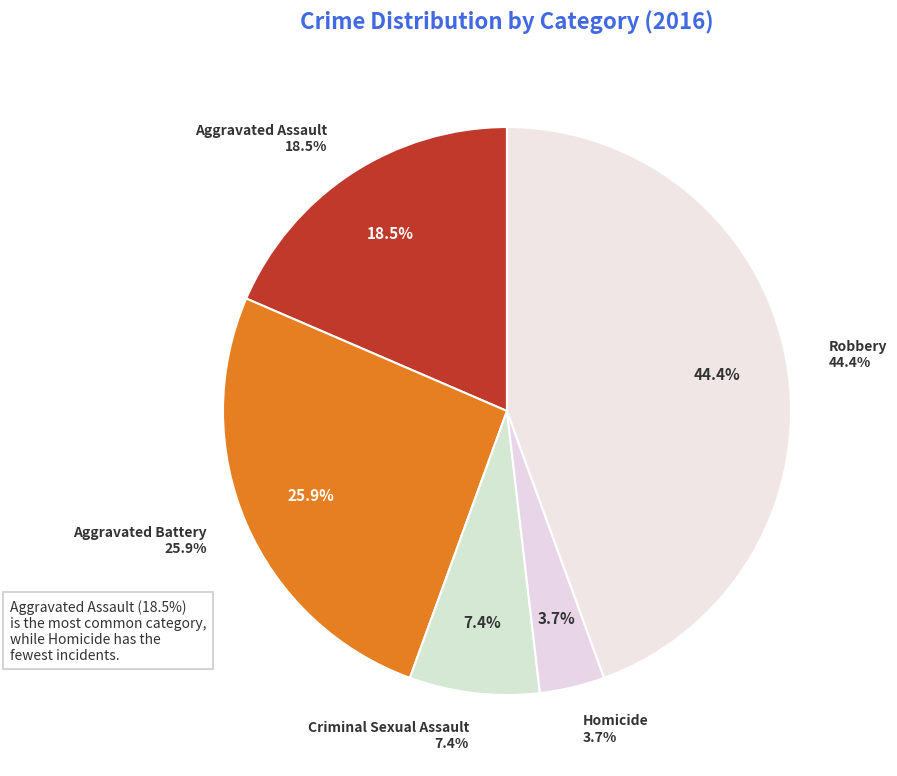

Which category has the biggest portion of the pie?

Robbery